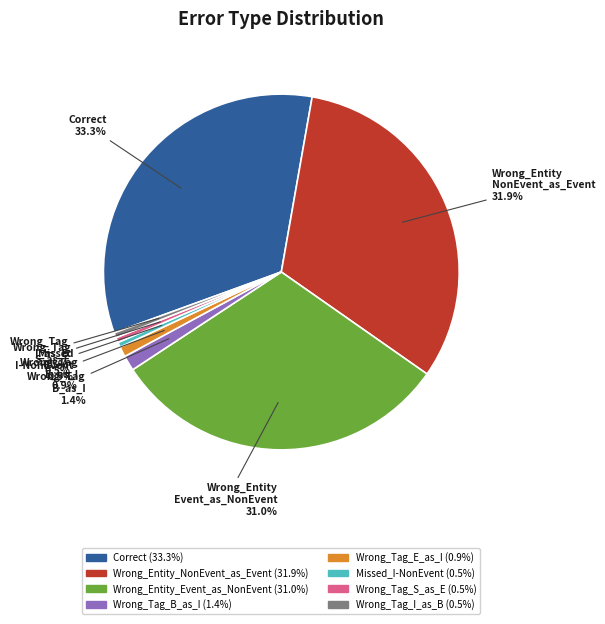

Does any single category account for the majority?

No